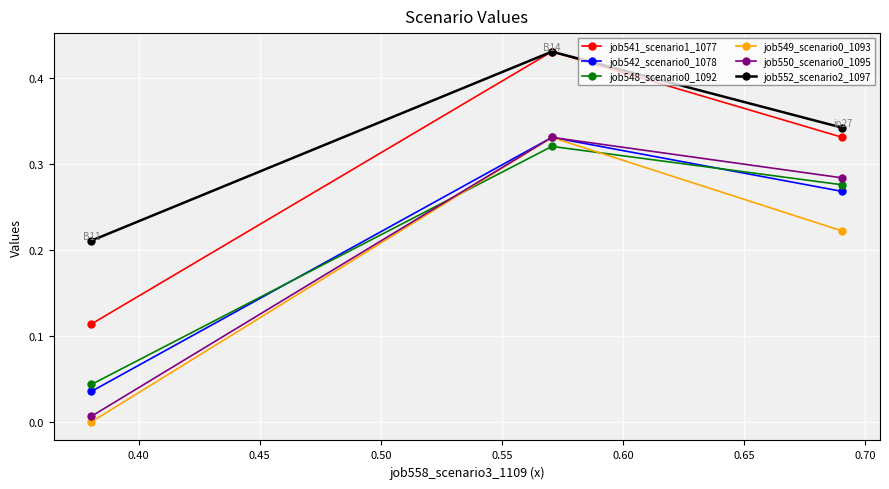

Is this an area chart (filled region under the line)?

No